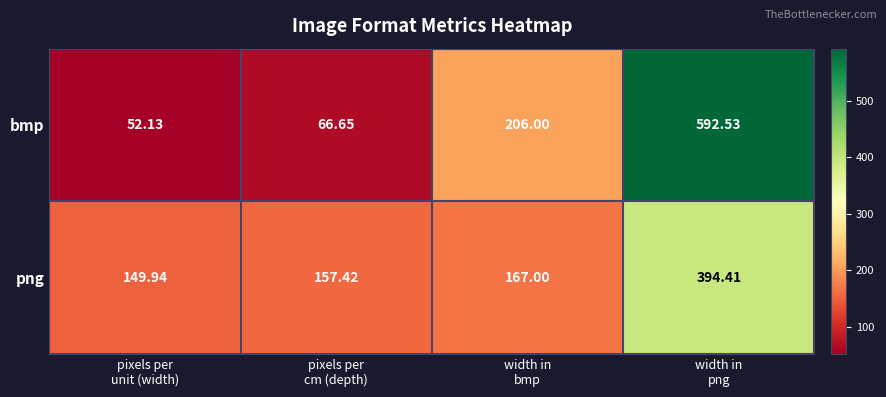

List the series in order of their peak value, lowest first.

png, bmp